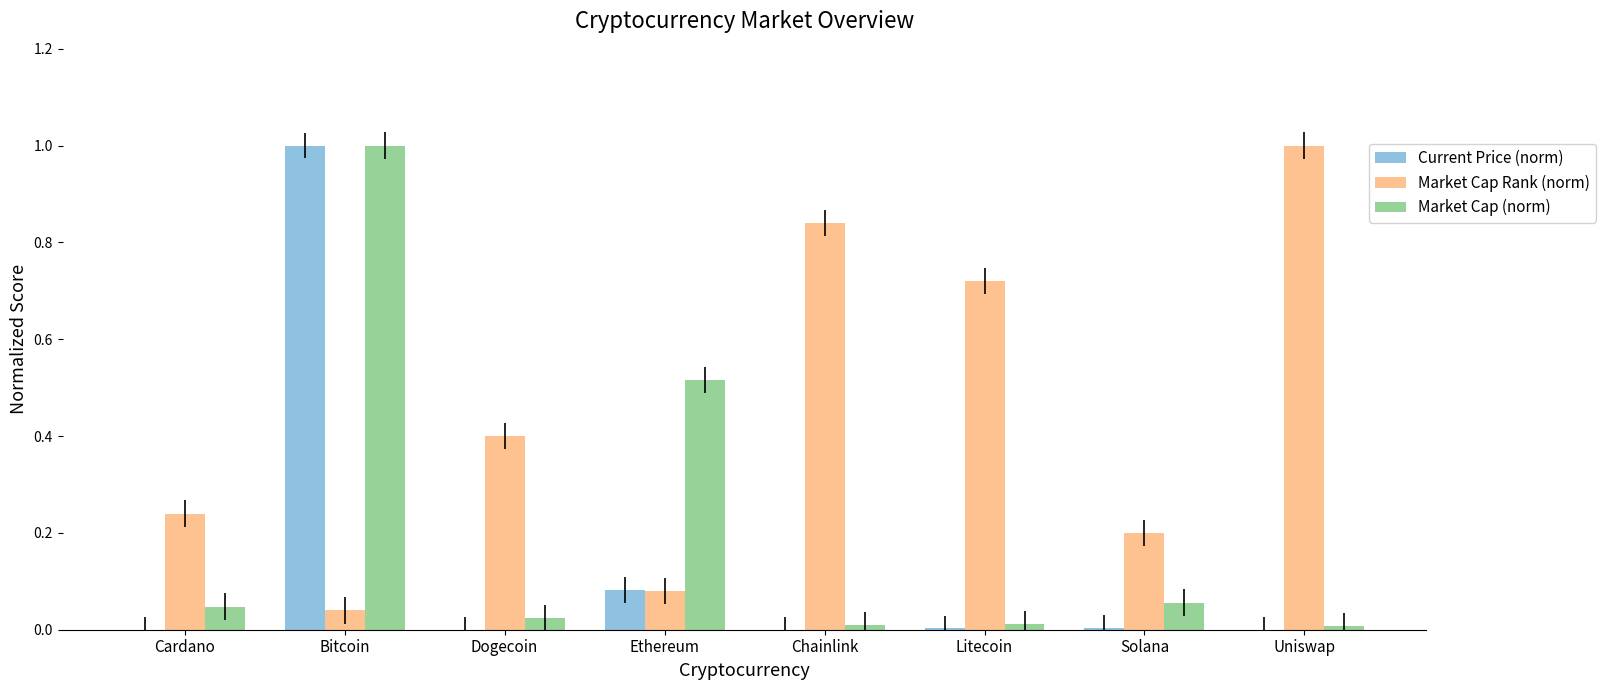

Is it true that Current Price (norm) equals 1.0 at Bitcoin?

True